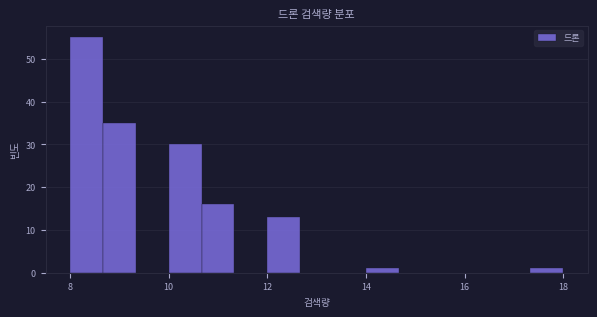

Read against the x-axis, roughly where is the centre of the tallest bar?

8.4